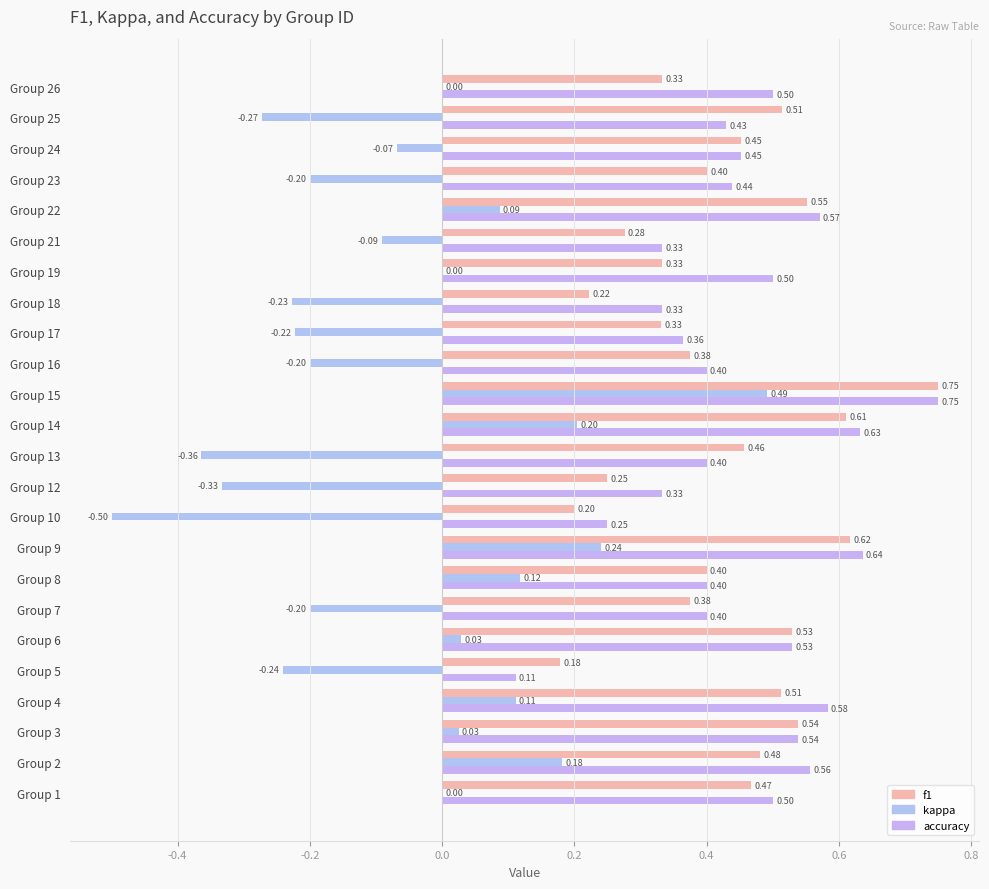

How many categories are shown in the chart?

24